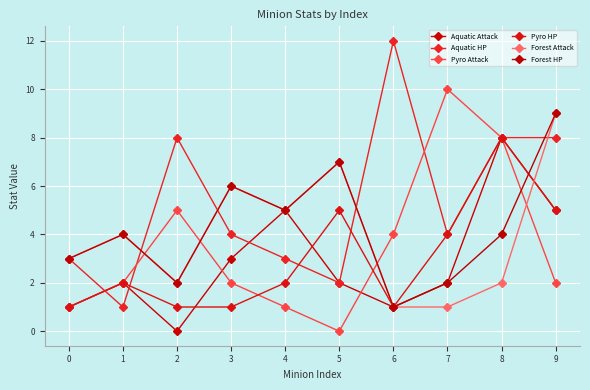

Reading left to right, list all the values displayed in this chart.

Aquatic Attack: 1	2	0	3	5	2	1	2	8	5
Aquatic HP: 3	1	8	4	3	2	12	4	8	8
Pyro Attack: 1	2	5	2	1	0	4	10	8	2
Pyro HP: 1	2	1	1	2	5	1	4	8	5
Forest Attack: 3	4	2	6	5	7	1	1	2	9
Forest HP: 3	4	2	6	5	7	1	2	4	9